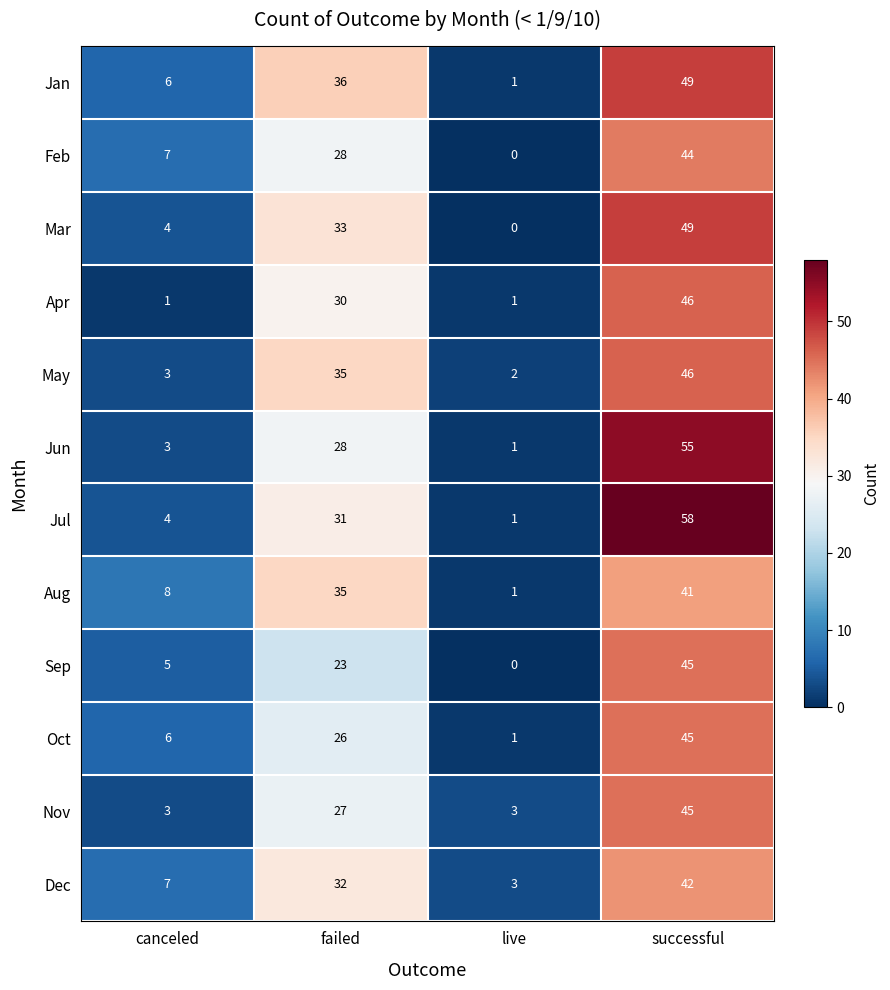

What is the approximate value of Aug at canceled, to the nearest 10?

10